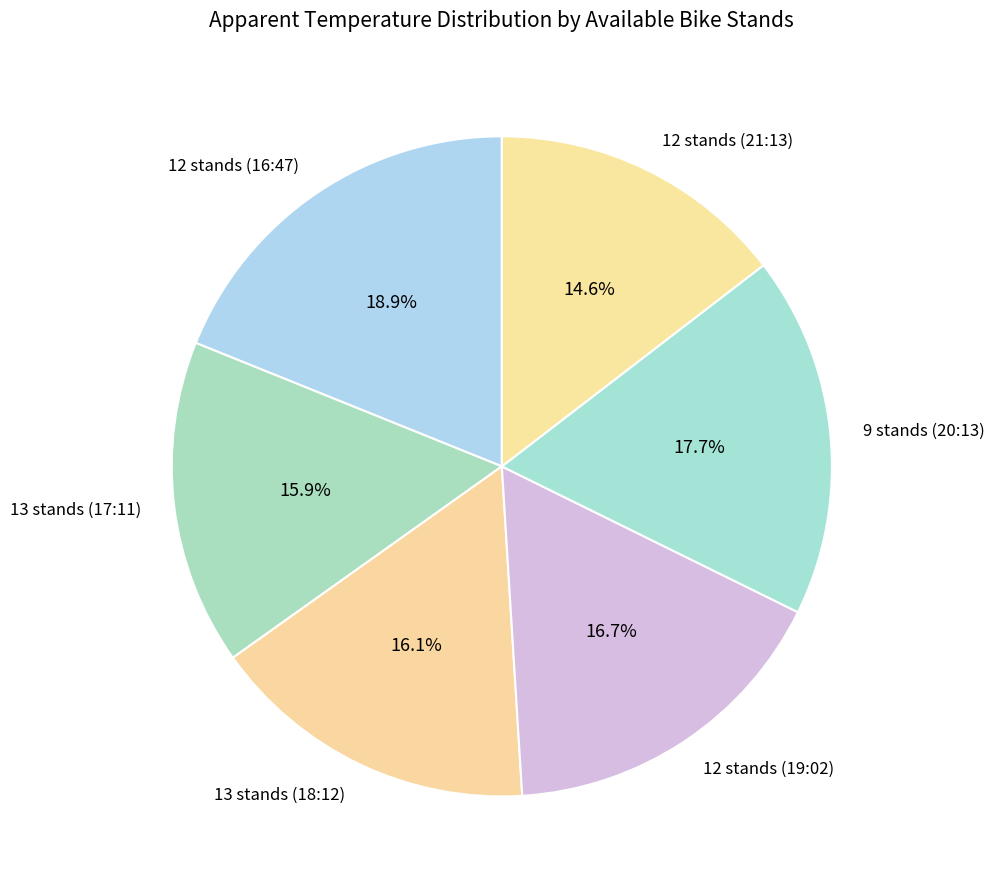

What portion of the pie excludes 13 stands (17:11)?

84.1%